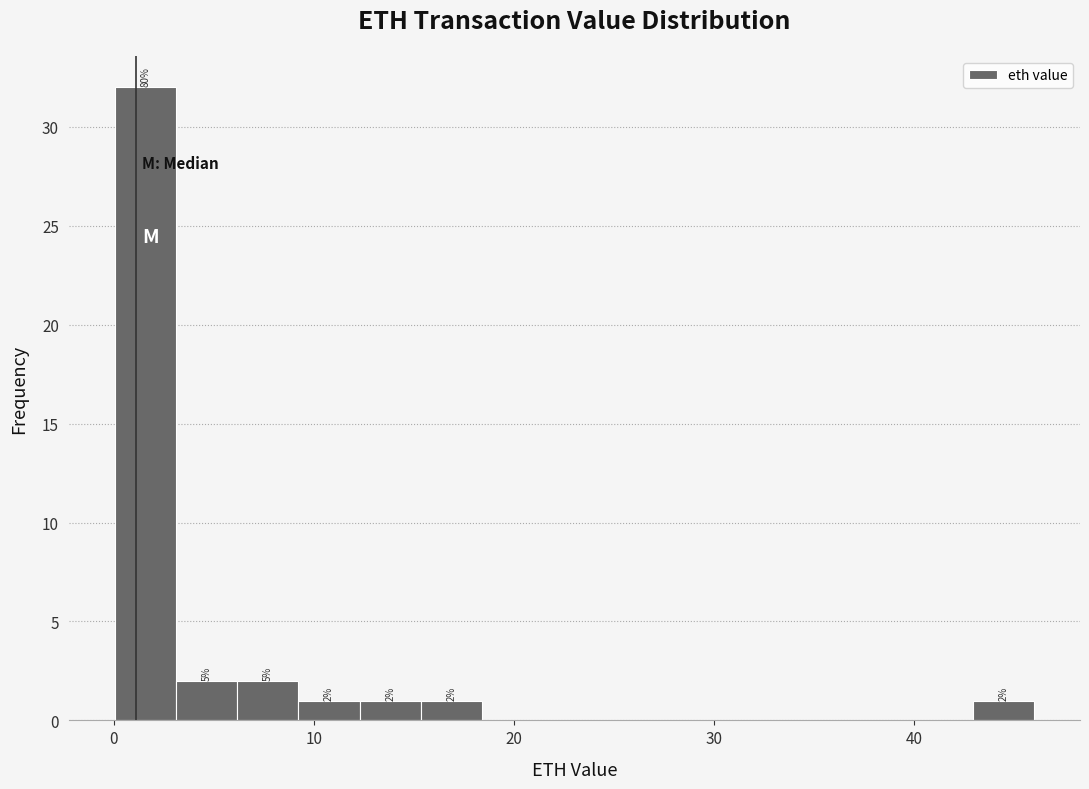

Read against the x-axis, roughly where is the centre of the tallest bar?

2